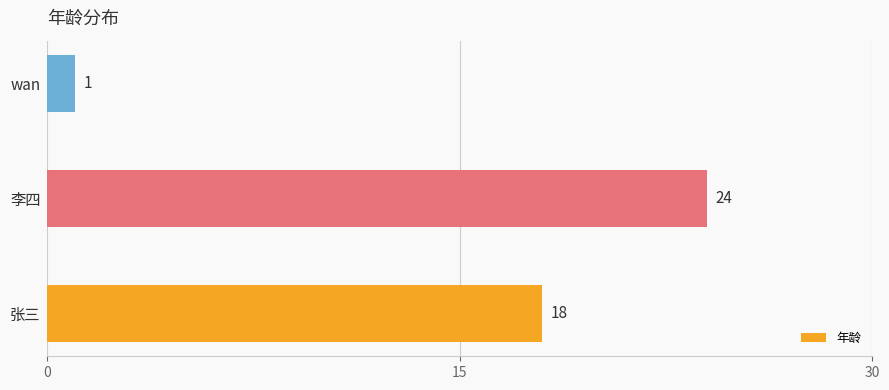

Approximately how many times larger is the value at 李四 compared to 张三?

1.3